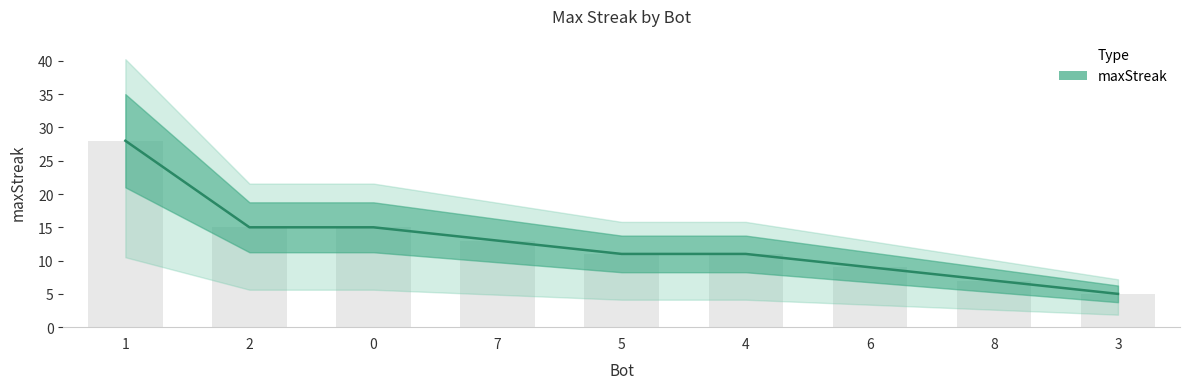

List the labels in order of value, largest first.

1, 2, 0, 7, 5, 4, 6, 8, 3